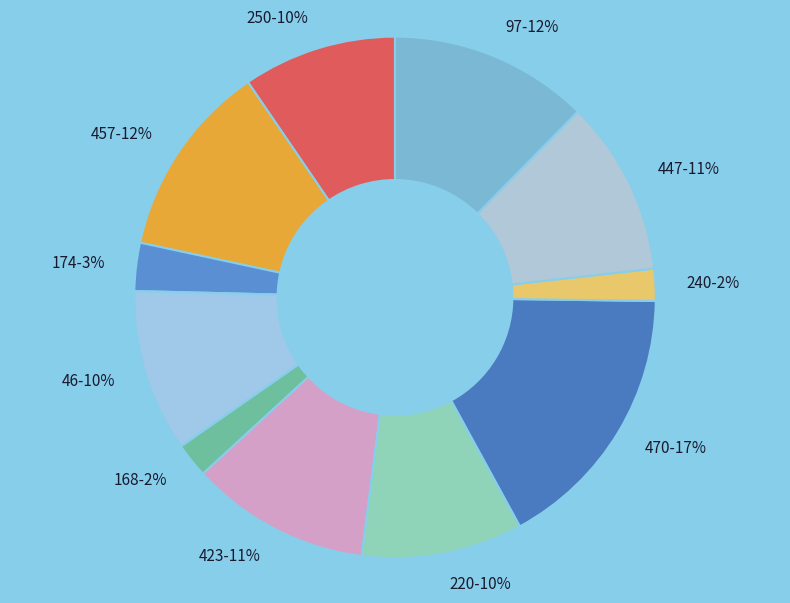

How many slices are in this pie chart?

11